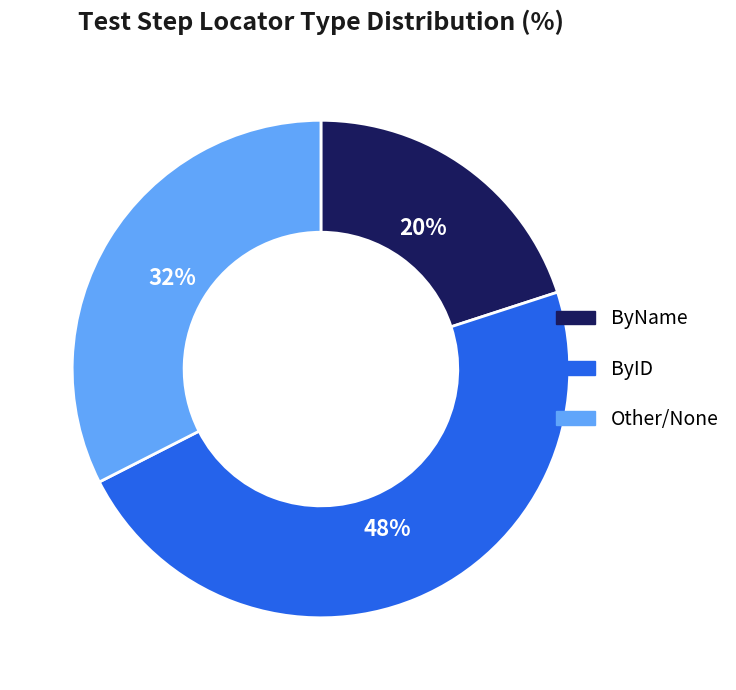

How many segments does this pie chart have?

3